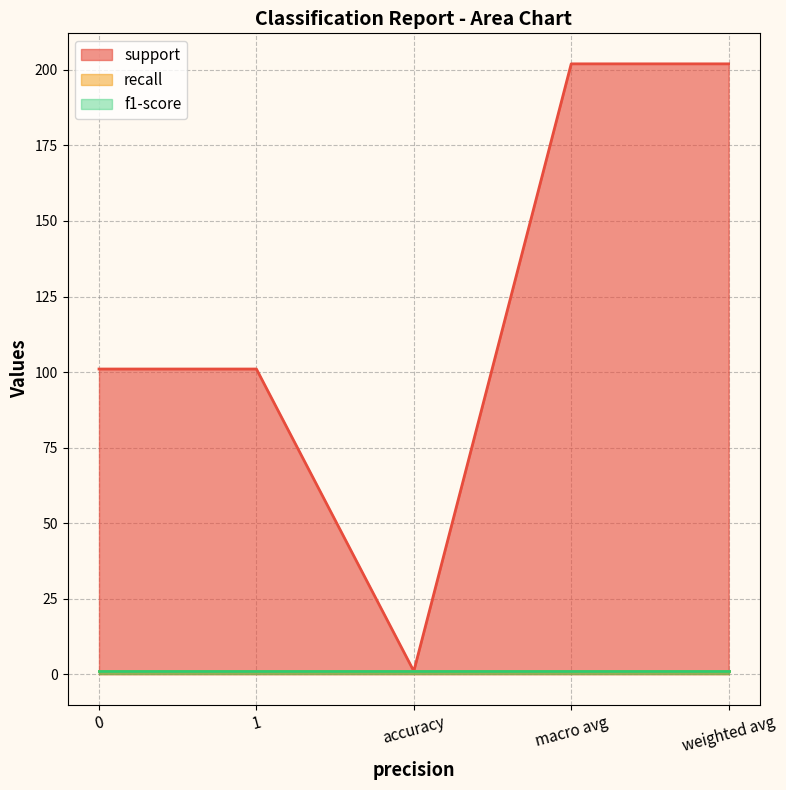

At weighted avg, list the series in order from smallest to largest.

recall, f1-score, support